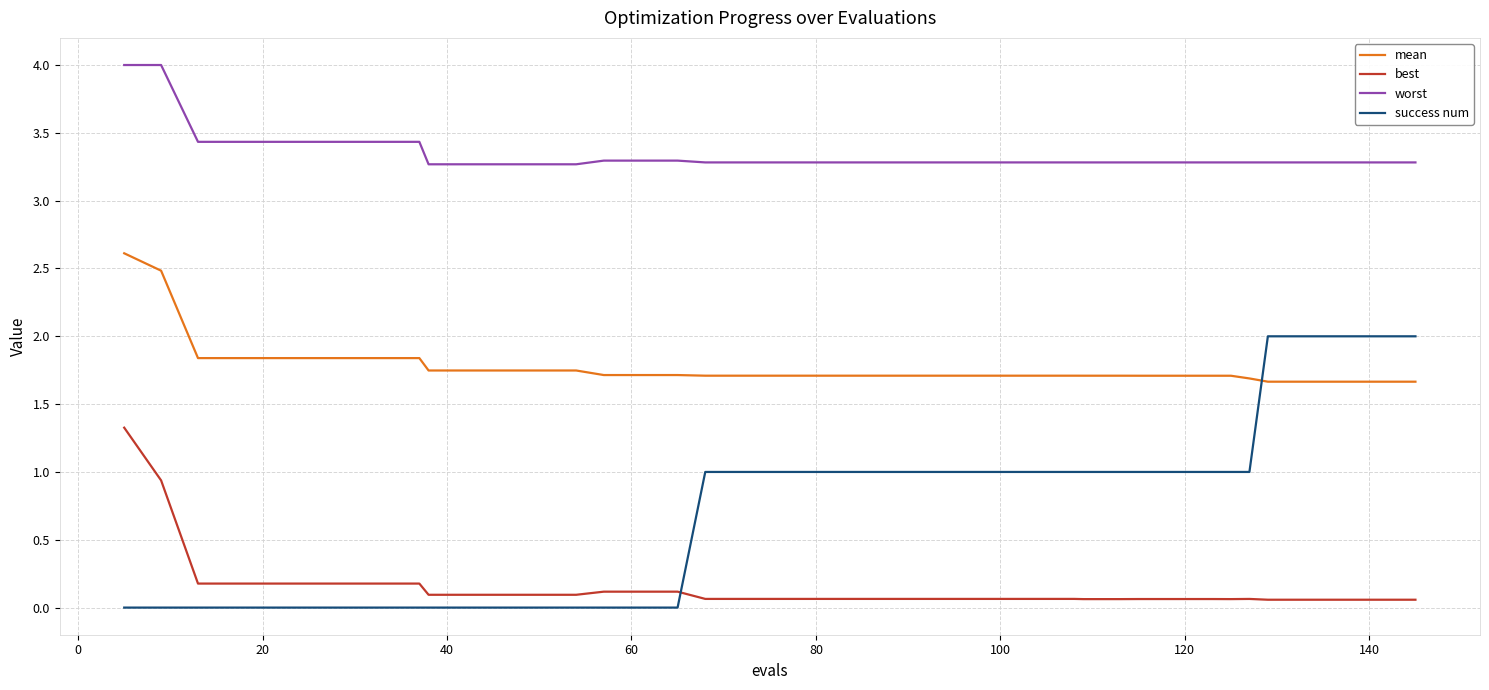

Which series has the widest spread of values?

success num